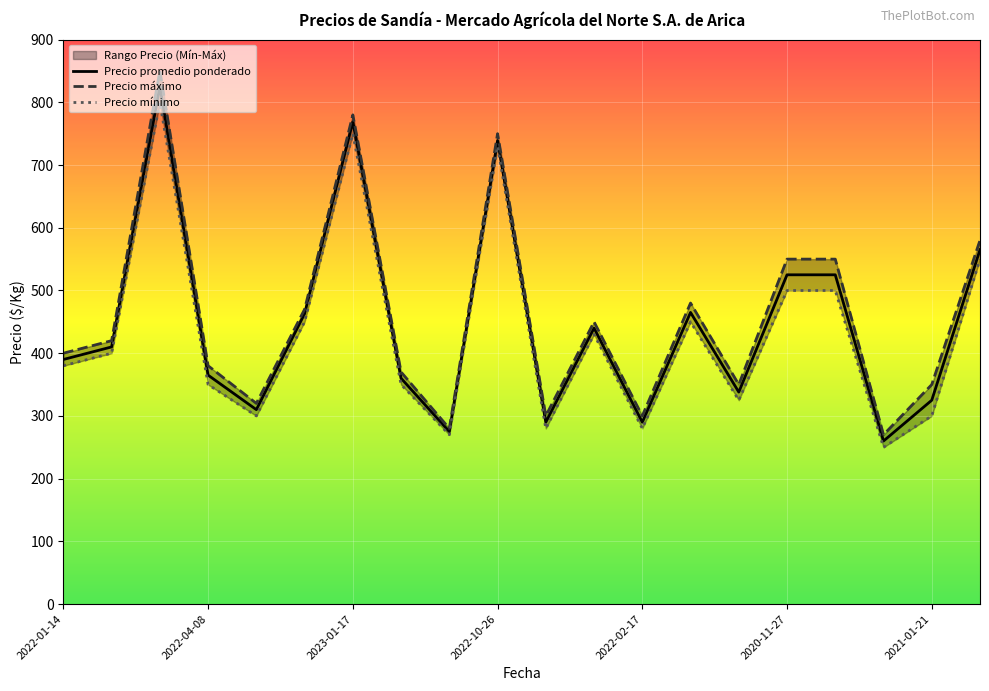

Which category has the lowest value in the Precio promedio ponderado series?

2021-01-05